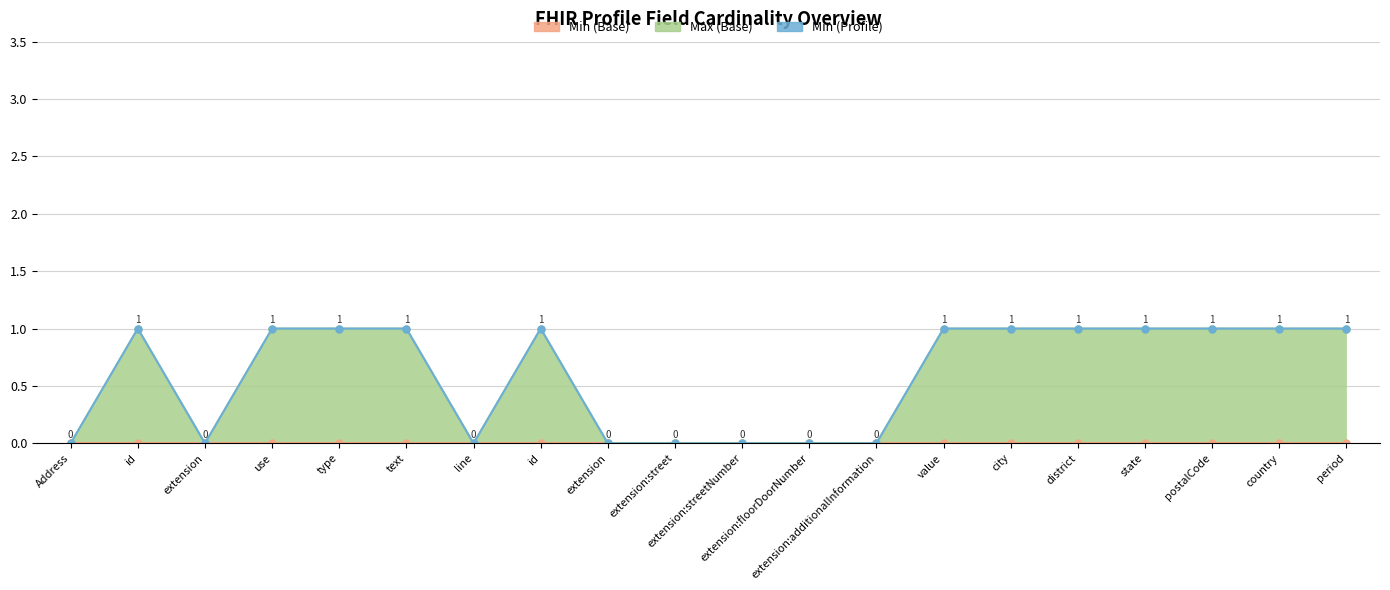

What is the difference between the maximum and minimum values in the Max (Base) series?

1